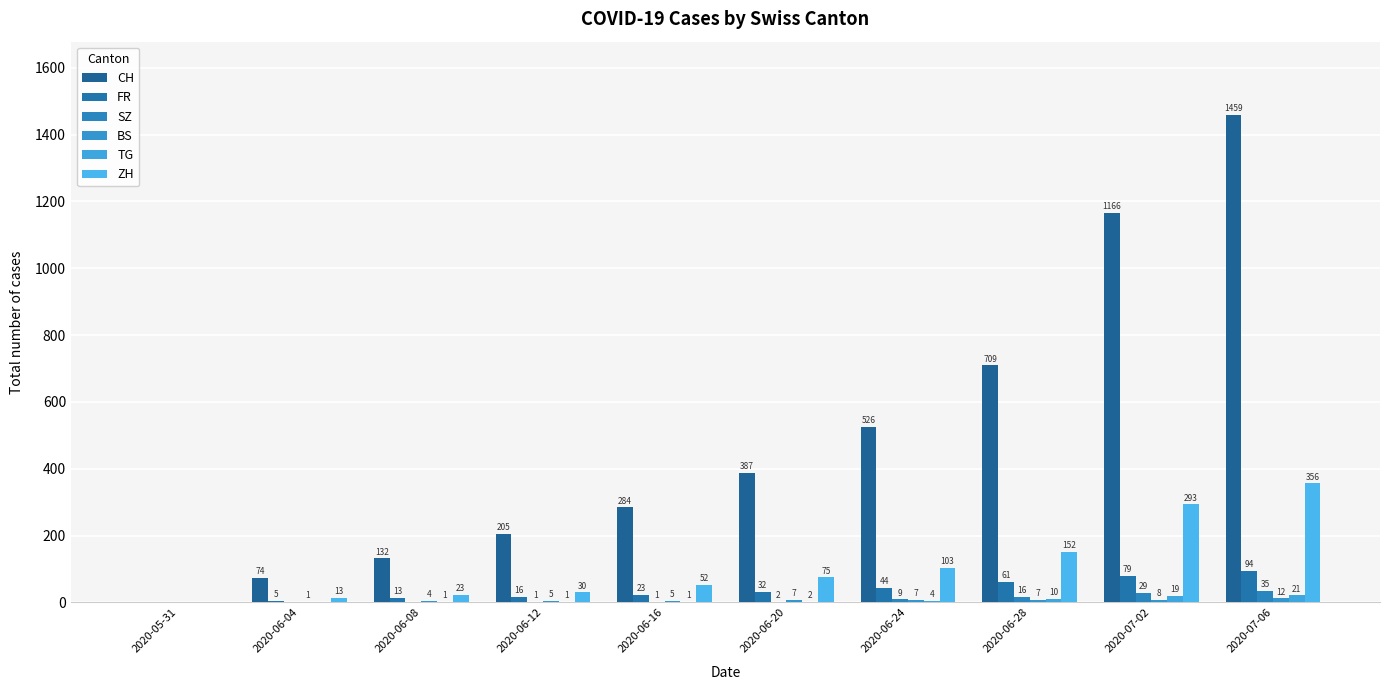

How many groups of bars are there?

10